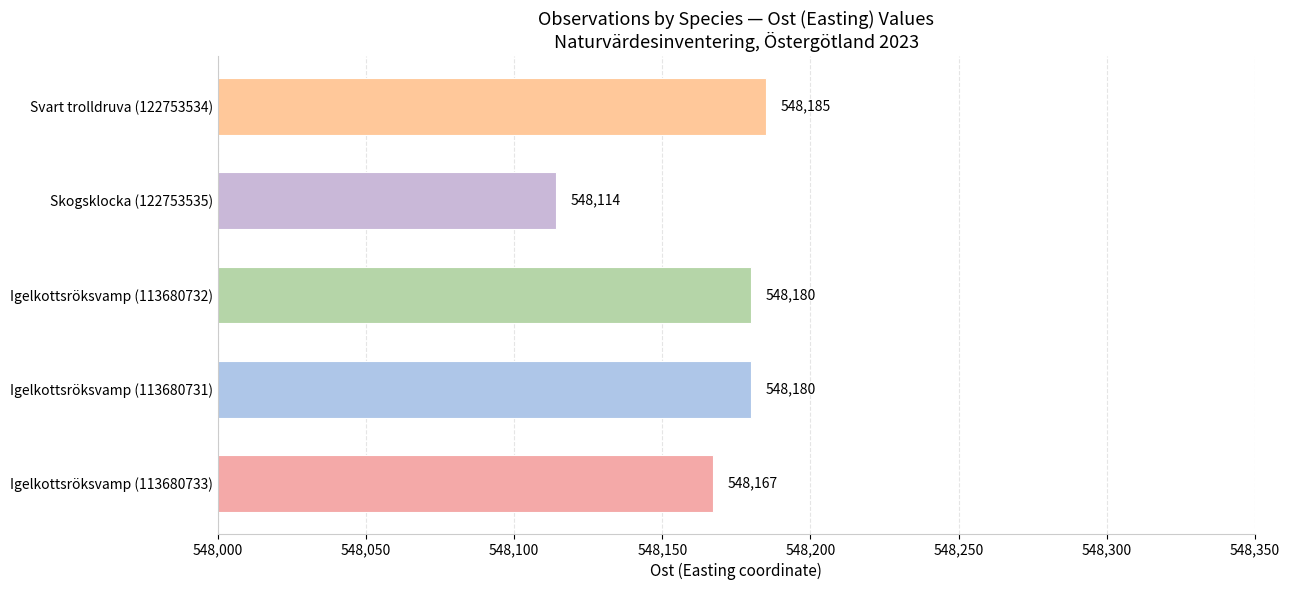

Which label corresponds to the smallest value in the chart?

Skogsklocka (122753535)